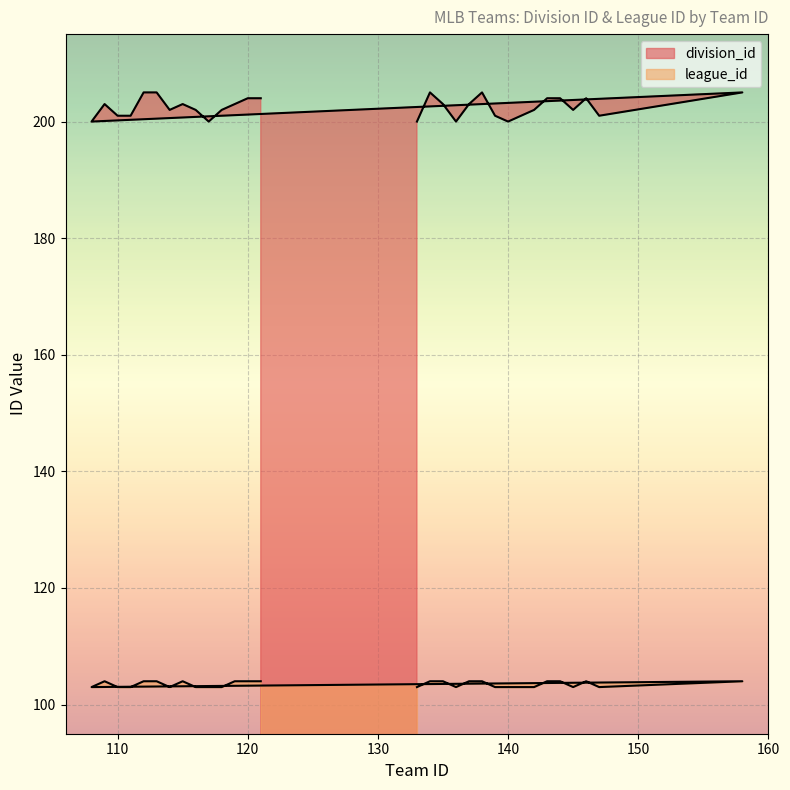

What is the difference between the second highest and minimum values in the division_id series?

5